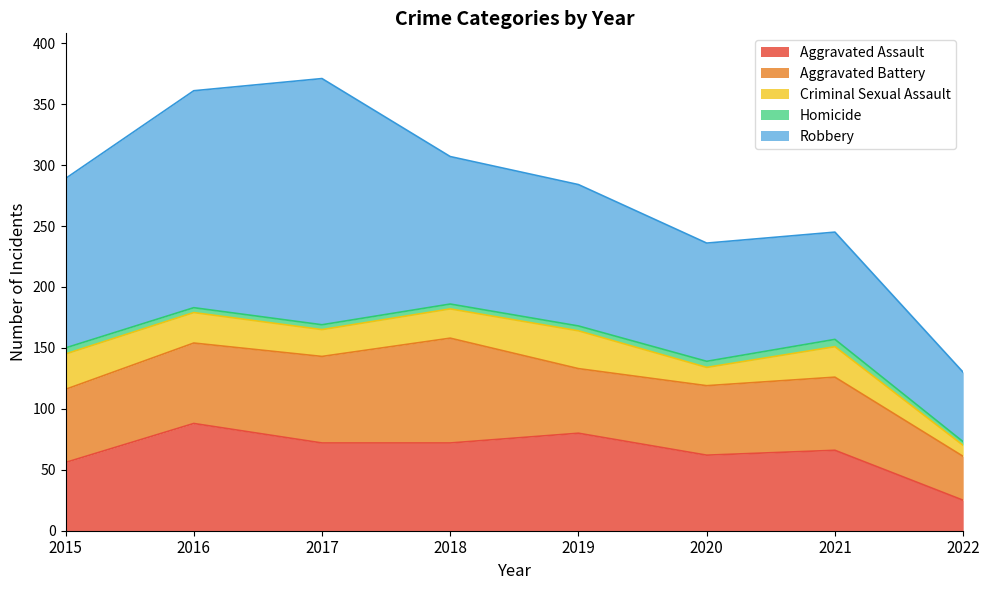

What is the highest value of the Aggravated Assault series?

88